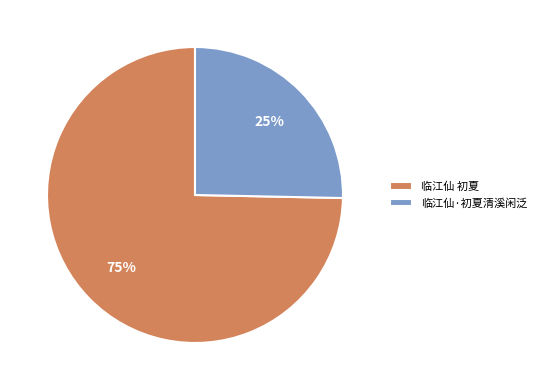

Which has a higher value, 临江仙 初夏 or 临江仙·初夏清溪闲泛?

临江仙 初夏